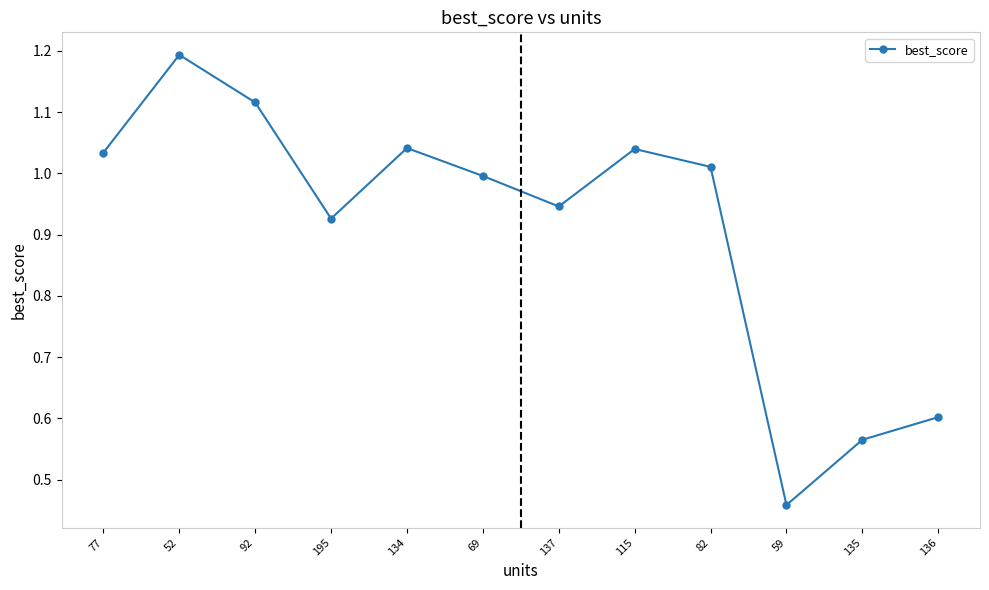

How many points are lower than both their immediate neighbors (excluding endpoints)?

3